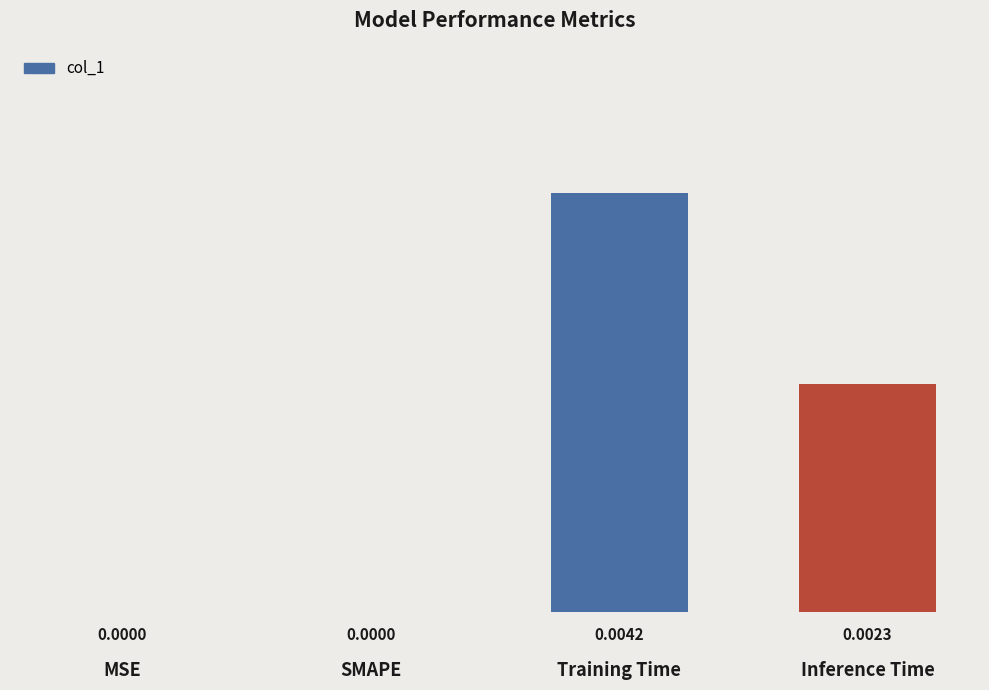

The value at Inference Time is 0.0. True or false?

True